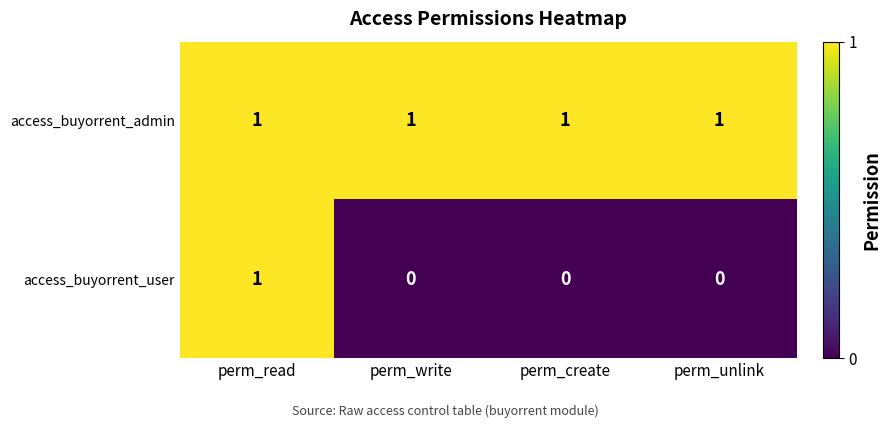

Between perm_read and perm_unlink, which series saw the biggest shift?

access_buyorrent_user